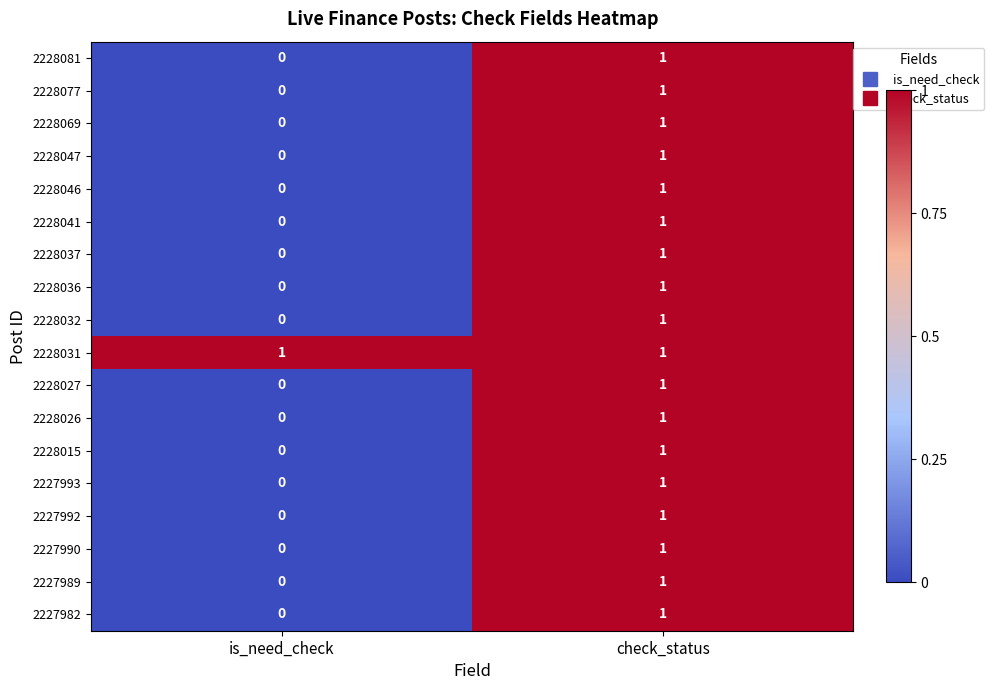

At which label does 2227989 reach its minimum?

is_need_check